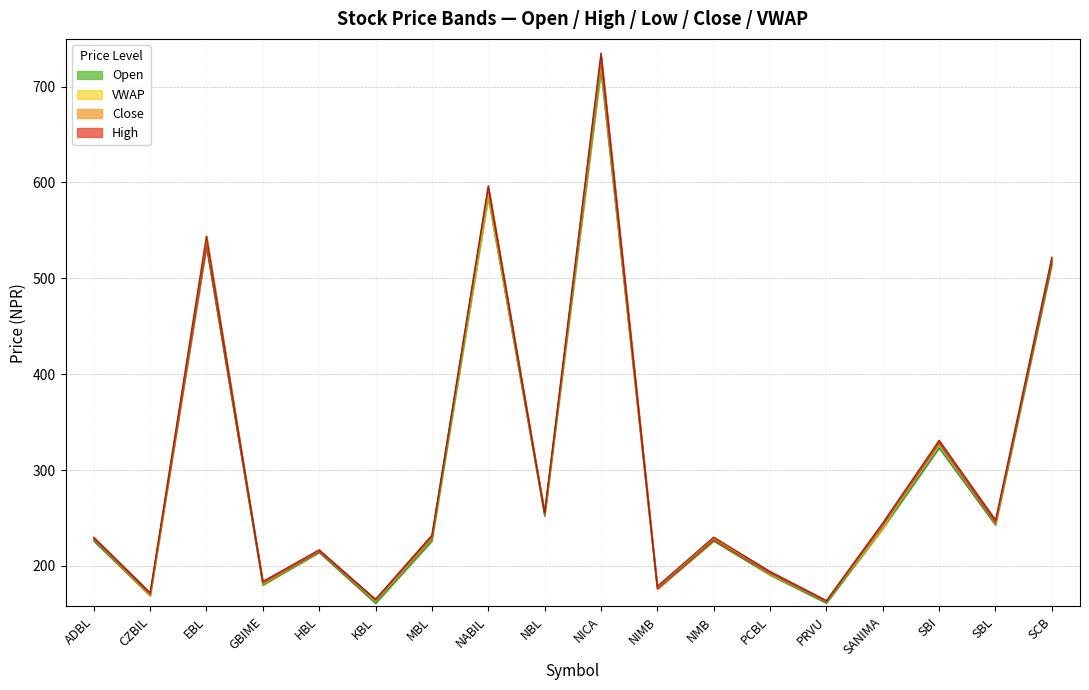

True or false: Low and Open intersect in this chart.

False